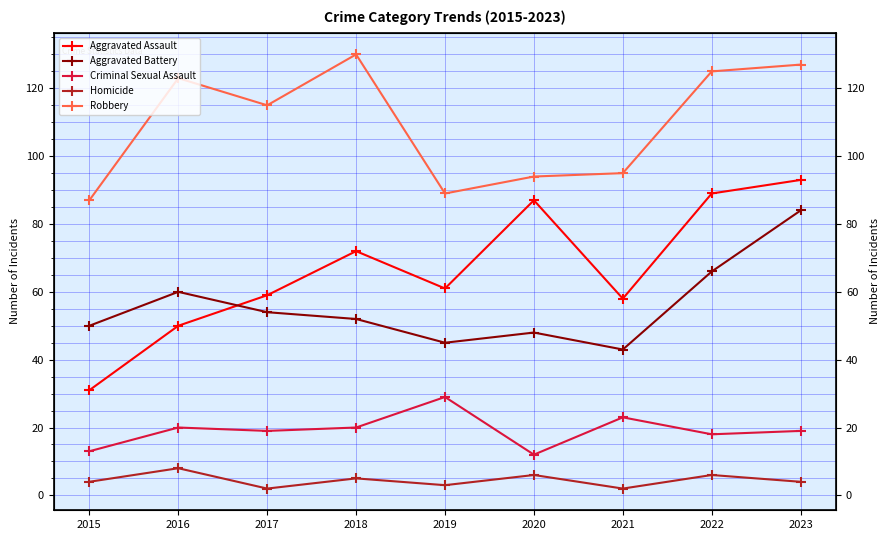

List the labels in order of Homicide value, largest first.

2016, 2020, 2022, 2018, 2015, 2023, 2019, 2017, 2021